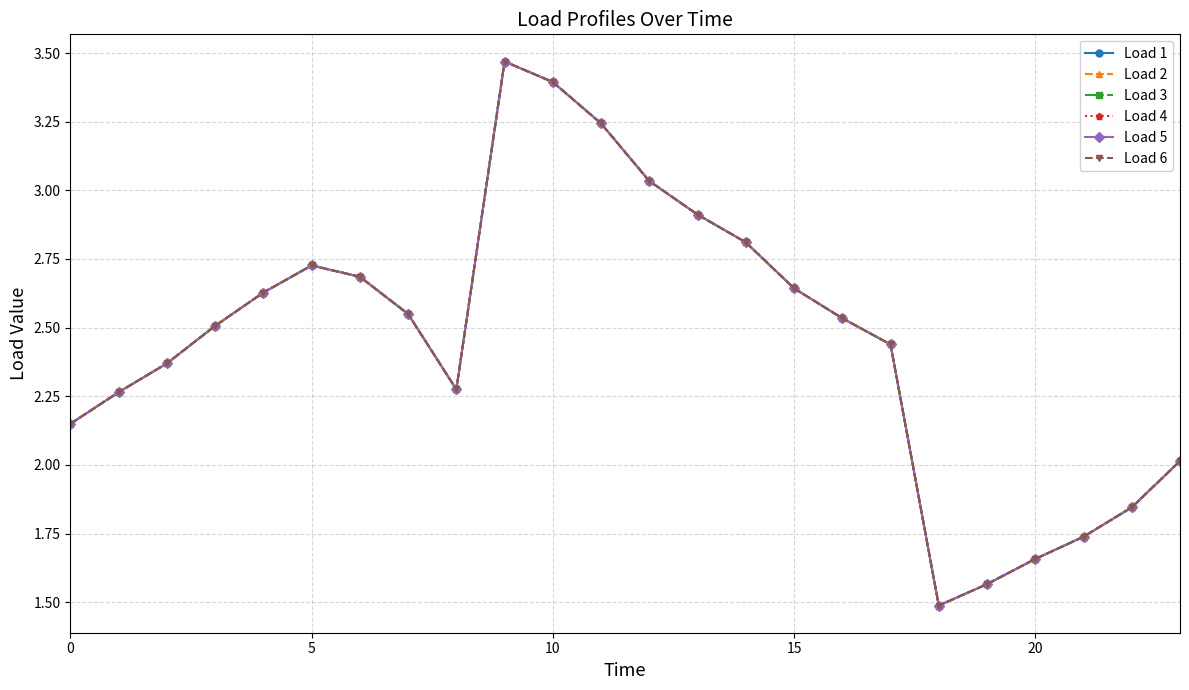

Is this an area chart (filled region under the line)?

No